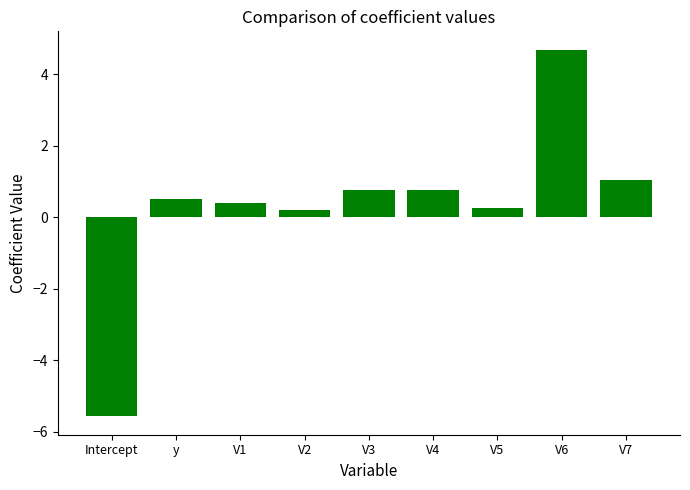

How many data points are less than 0?

1